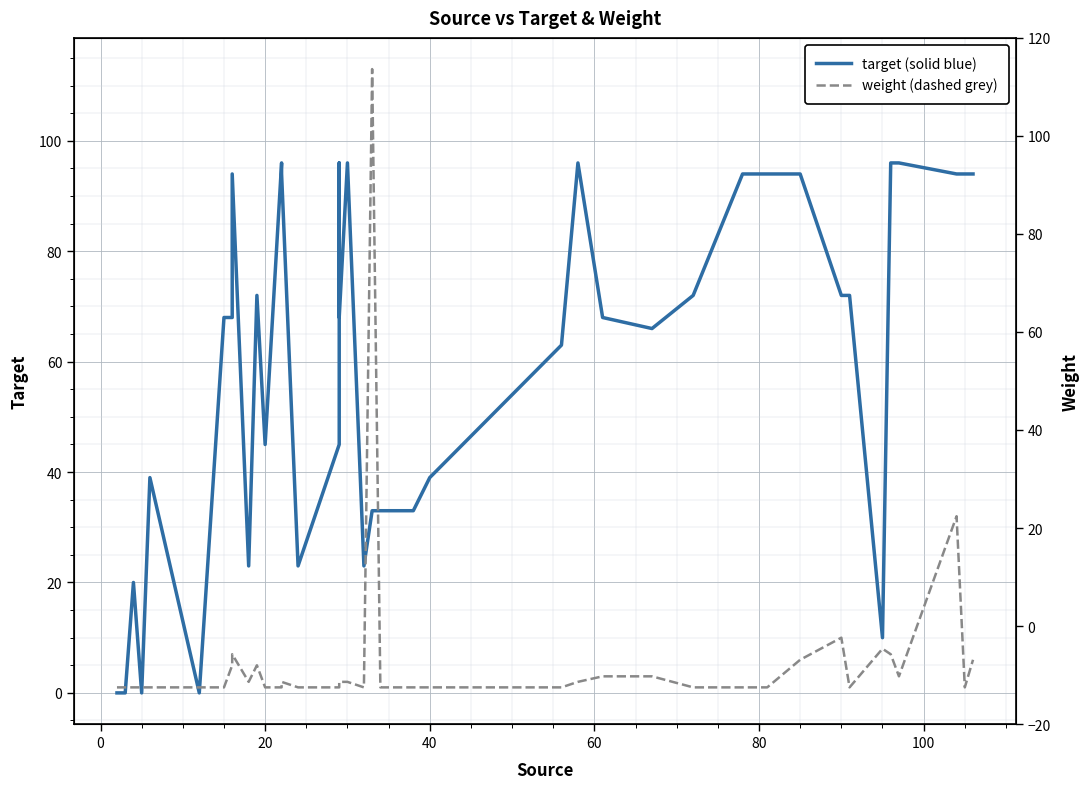

Which series ends up on top after the final intersection of target and weight?

target